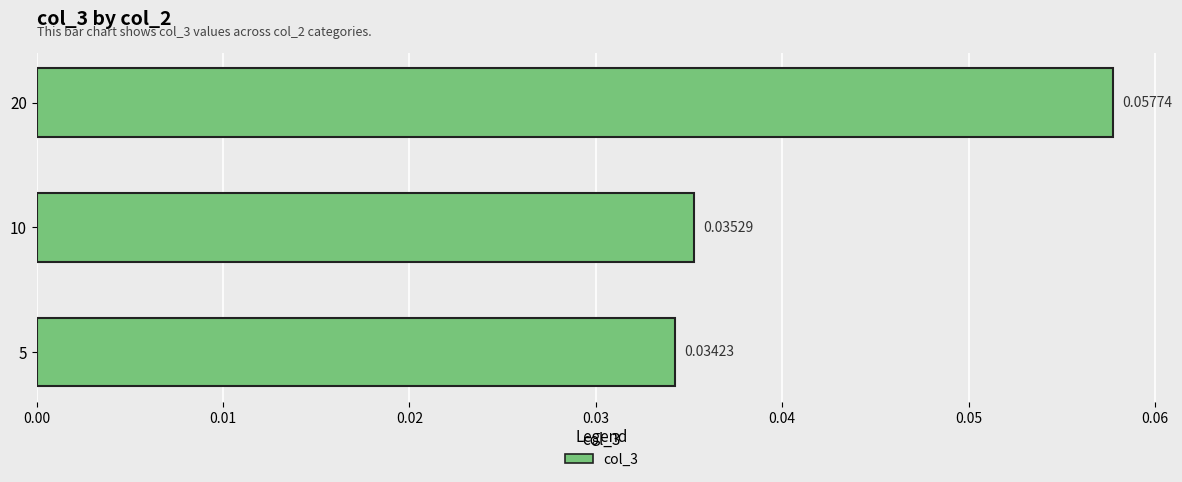

Which category has the highest value across all series?

20